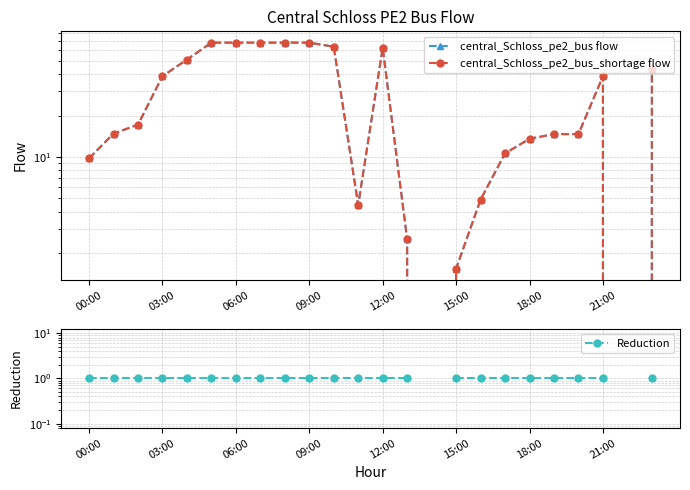

What is the spread (max minus min) of values at 21:00?

37.6